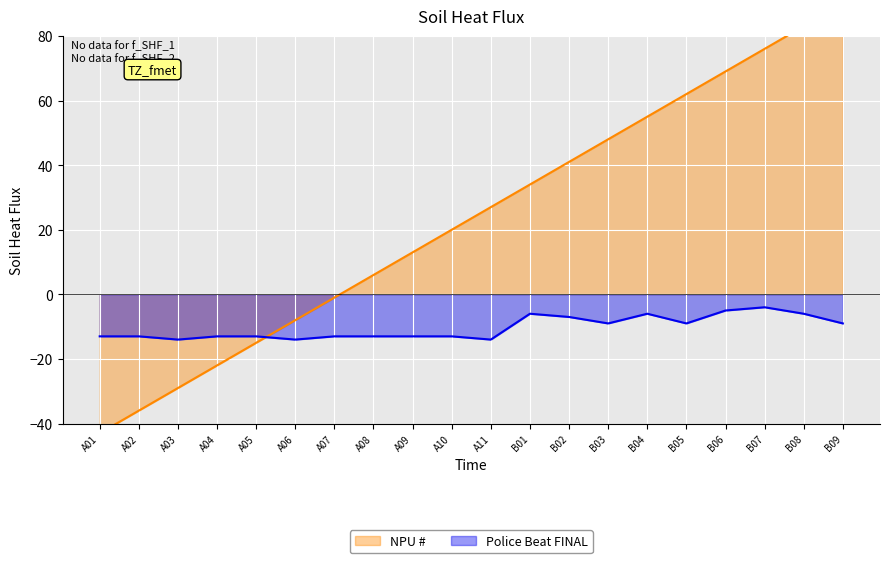

True or false: Police Beat FINAL has more than 0 points higher than both neighbors.

True